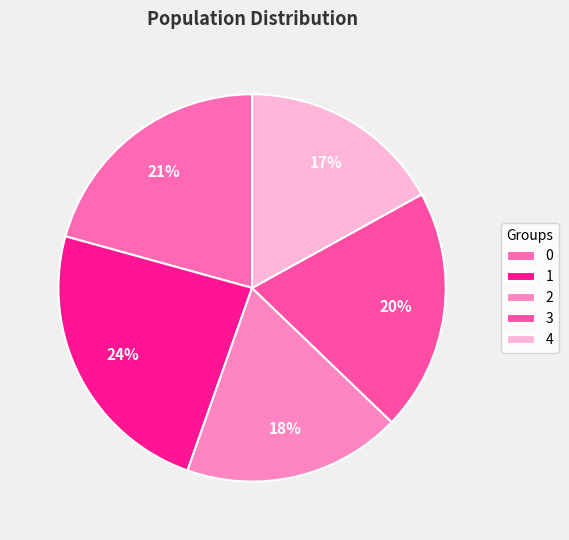

Does 2 represent more than half of the total?

No